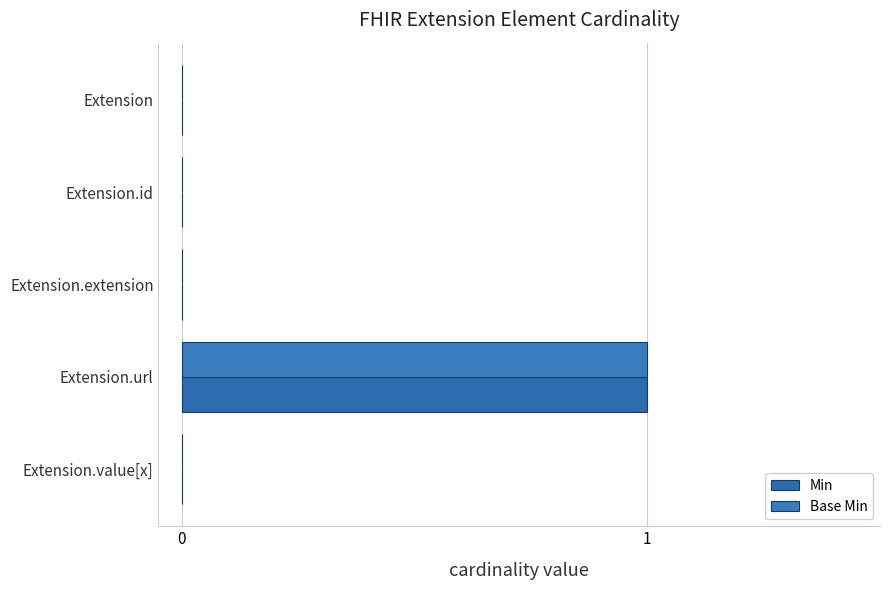

How many data points does each series have?

5